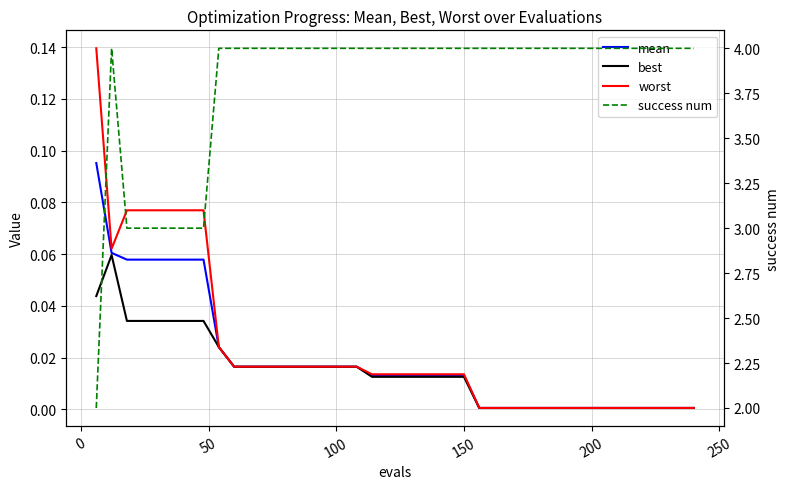

Reading left to right, what are all the values shown in this chart?

mean: 0.1	0.1	0.1	0.1	0.1	0.1	0.1	0.1	0.0	0.0	0.0	0.0	0.0	0.0	0.0	0.0	0.0	0.0	0.0	0.0	0.0	0.0	0.0	0.0	0.0	0.0	0.0	0.0	0.0	0.0	0.0	0.0	0.0	0.0	0.0	0.0	0.0	0.0	0.0	0.0
best: 0.0	0.1	0.0	0.0	0.0	0.0	0.0	0.0	0.0	0.0	0.0	0.0	0.0	0.0	0.0	0.0	0.0	0.0	0.0	0.0	0.0	0.0	0.0	0.0	0.0	0.0	0.0	0.0	0.0	0.0	0.0	0.0	0.0	0.0	0.0	0.0	0.0	0.0	0.0	0.0
worst: 0.1	0.1	0.1	0.1	0.1	0.1	0.1	0.1	0.0	0.0	0.0	0.0	0.0	0.0	0.0	0.0	0.0	0.0	0.0	0.0	0.0	0.0	0.0	0.0	0.0	0.0	0.0	0.0	0.0	0.0	0.0	0.0	0.0	0.0	0.0	0.0	0.0	0.0	0.0	0.0
success num: 2.0	4.0	3.0	3.0	3.0	3.0	3.0	3.0	4.0	4.0	4.0	4.0	4.0	4.0	4.0	4.0	4.0	4.0	4.0	4.0	4.0	4.0	4.0	4.0	4.0	4.0	4.0	4.0	4.0	4.0	4.0	4.0	4.0	4.0	4.0	4.0	4.0	4.0	4.0	4.0